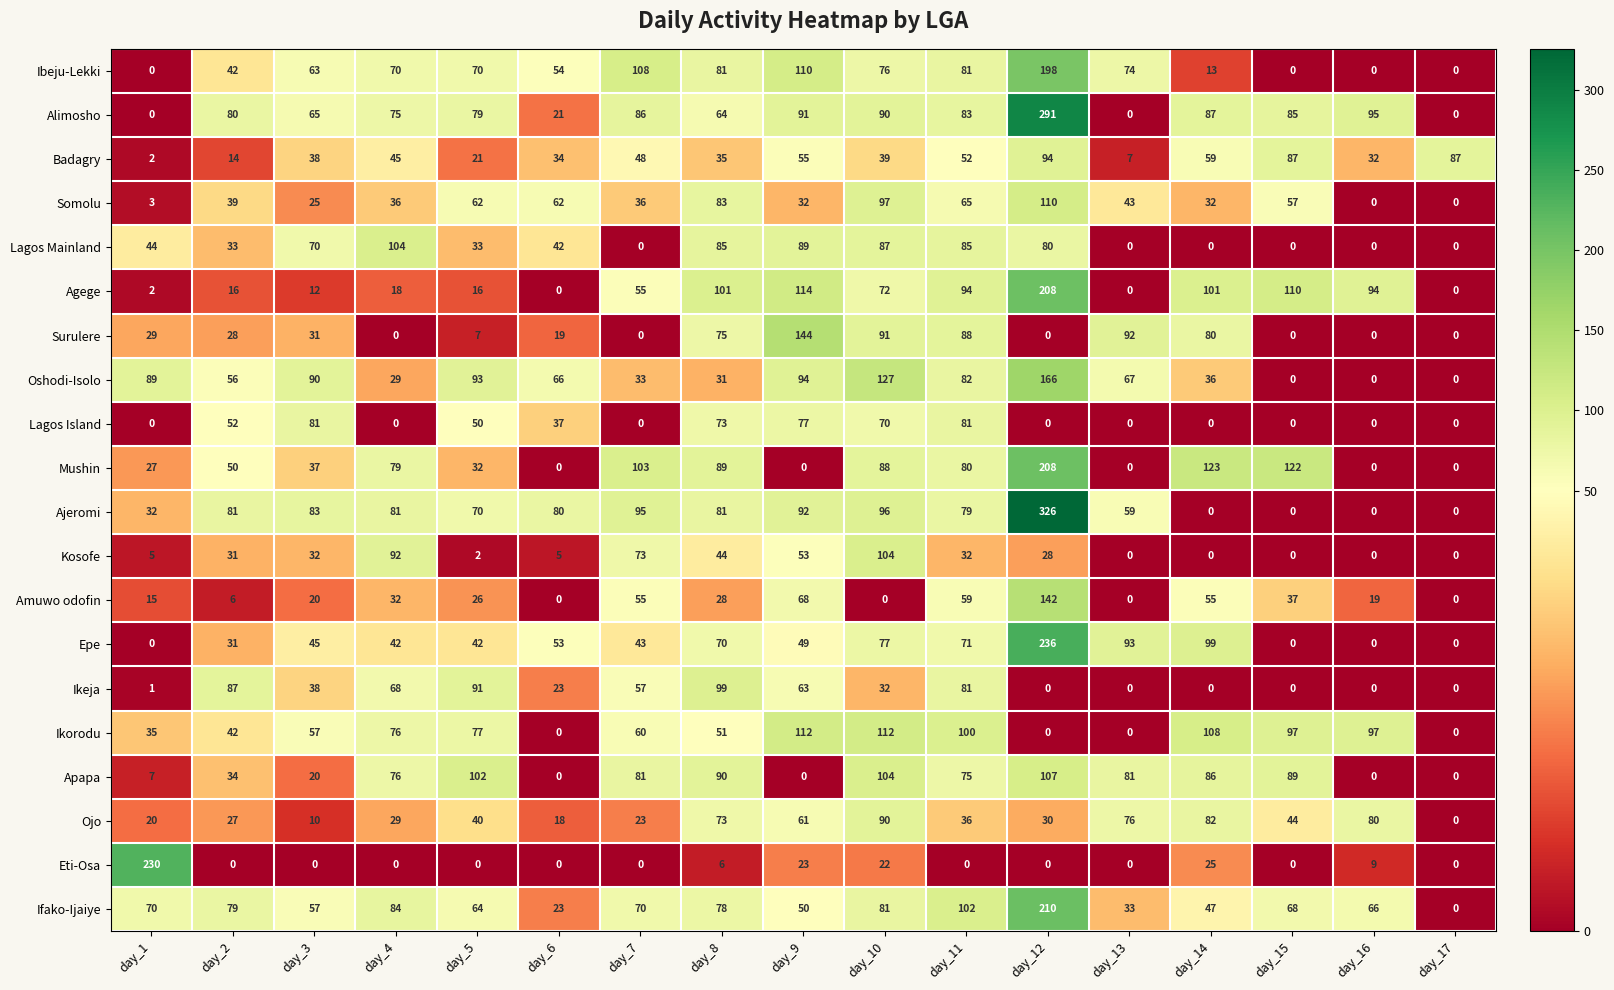

What is the total value across all series at day_14?

1033